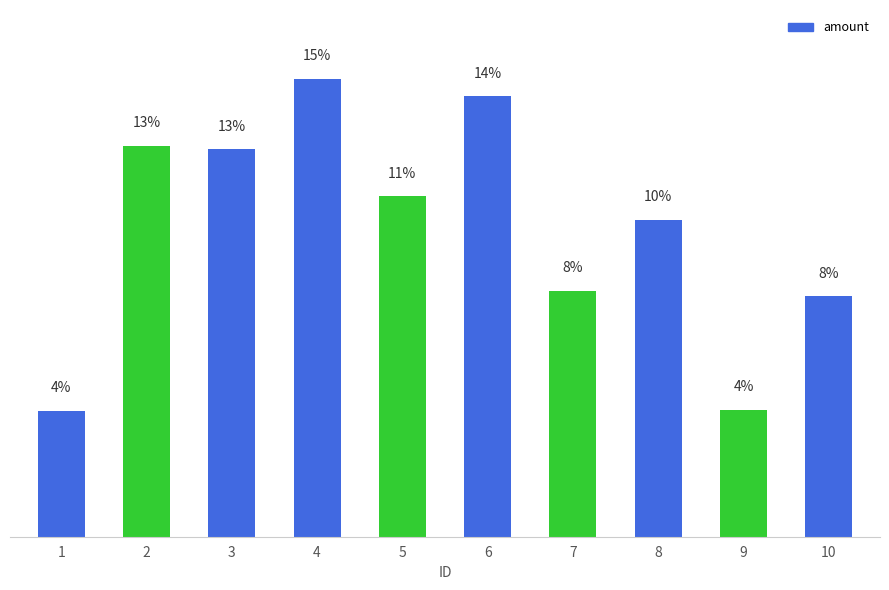

Does the chart contain any negative values?

No